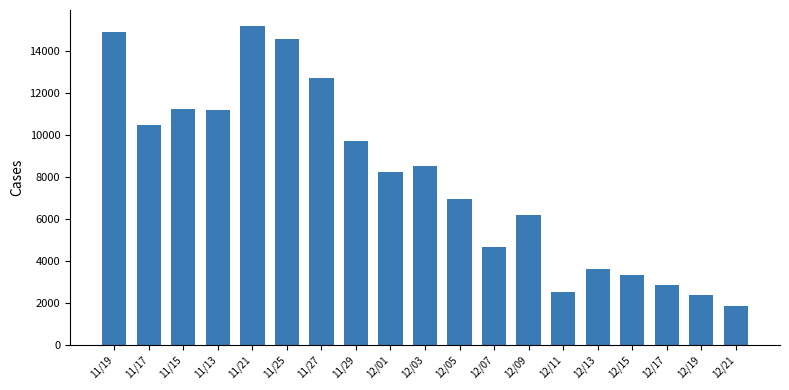

What position from the right is 12/19?

2